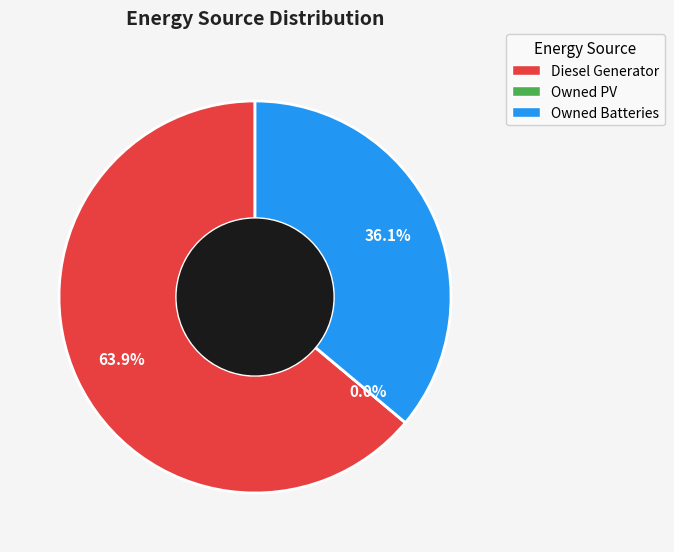

Combined, what portion of the pie is Diesel Generator and Owned Batteries?

100.0%